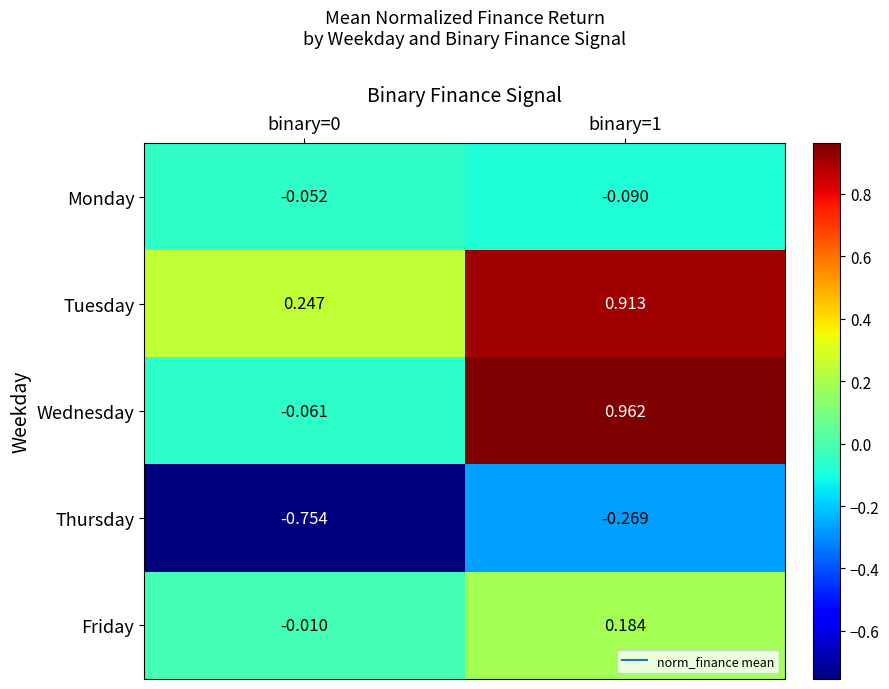

Between binary=0 and binary=1, which series saw the biggest shift?

Wednesday